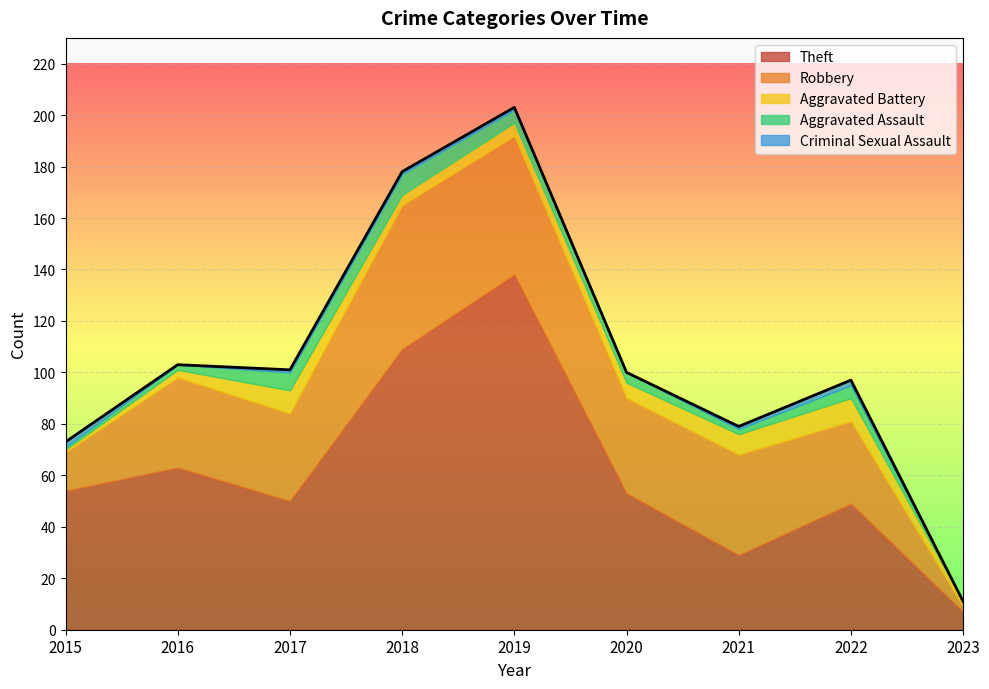

What is the approximate value of Robbery at 2016, to the nearest 5?

35